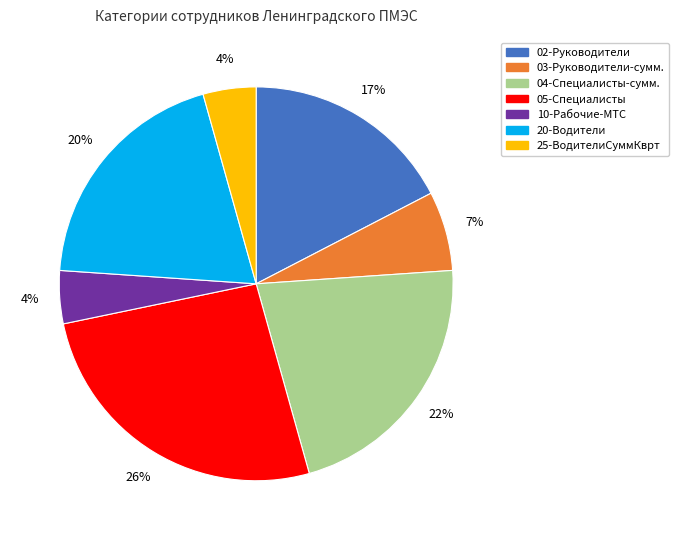

Is there any slice that represents more than half of the pie?

No